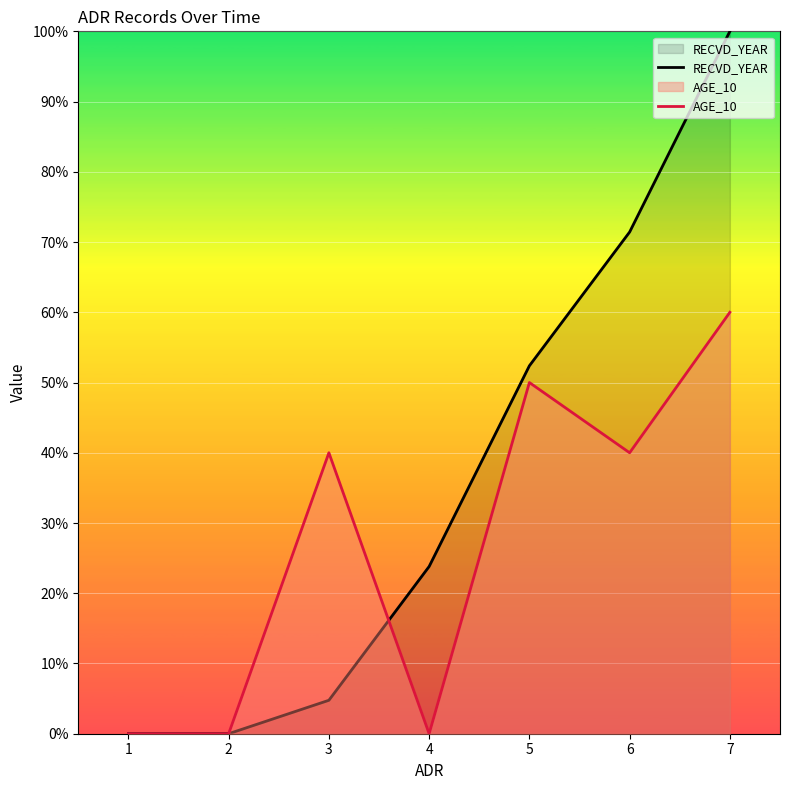

Which series has the largest total across all categories?

RECVD_YEAR